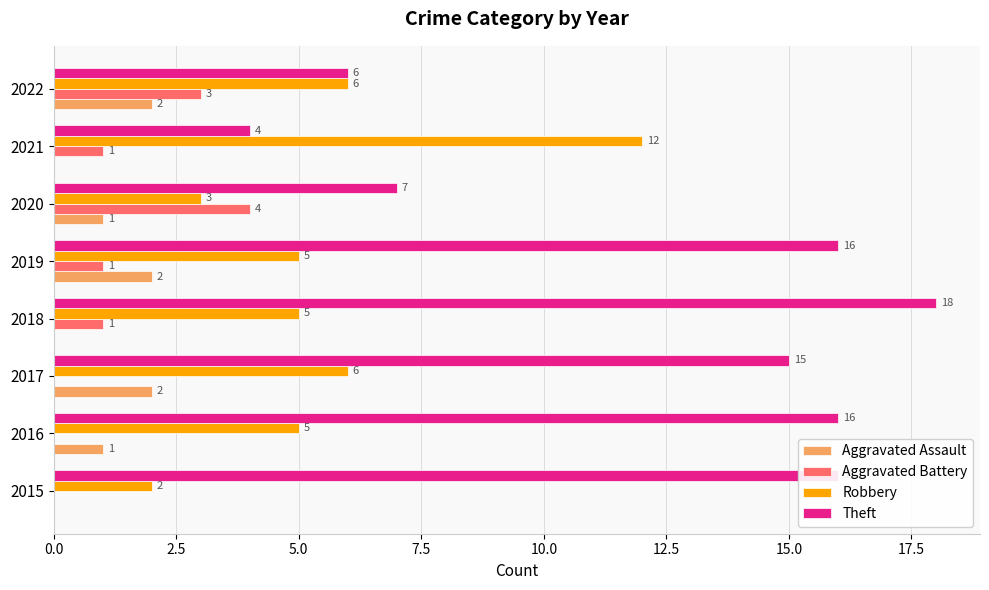

What is the sum of all Robbery values?

44